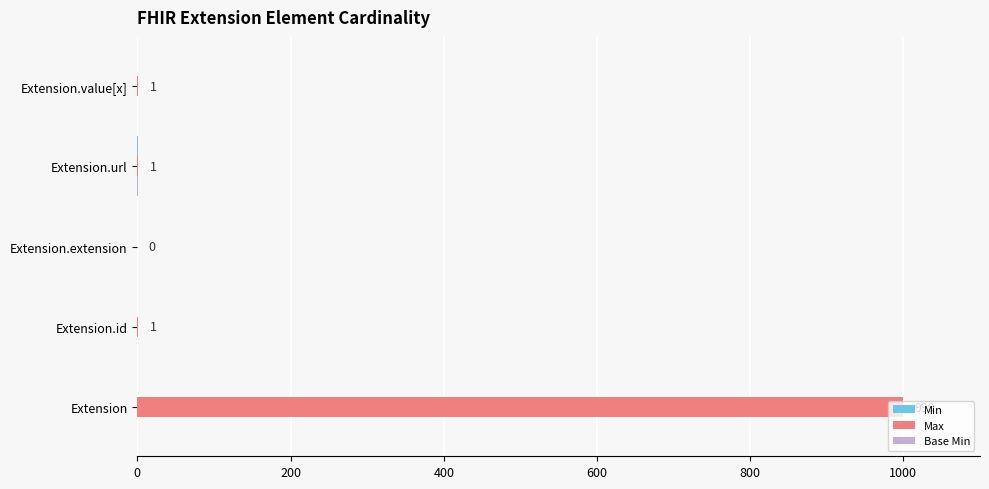

Which series has the largest range (max minus min)?

Max